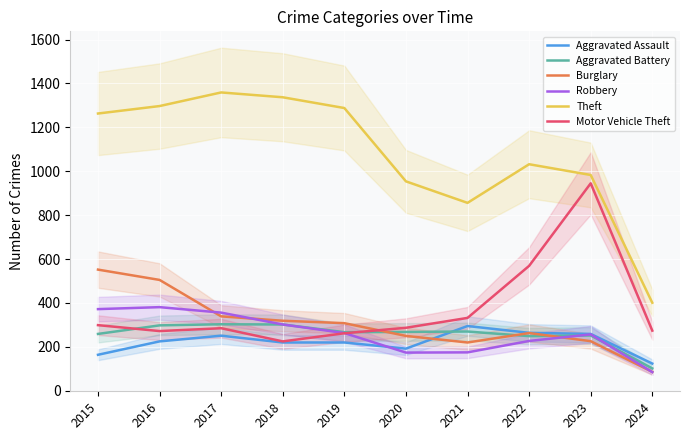

Between 2019 and 2022, which series saw the biggest shift?

Motor Vehicle Theft